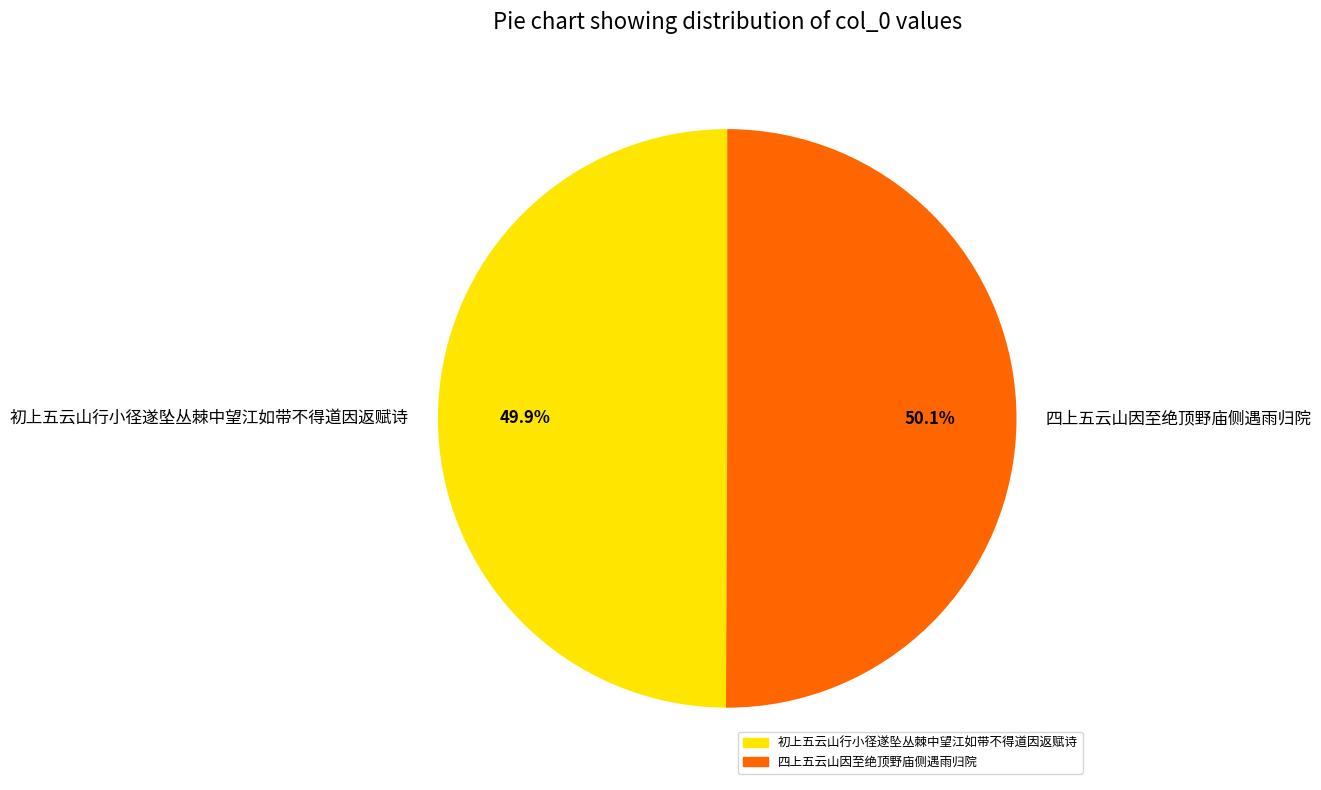

Approximately how many times larger is the value at 四上五云山因至绝顶野庙侧遇雨归院 compared to 初上五云山行小径遂坠丛棘中望江如带不得道因返赋诗?

1.0